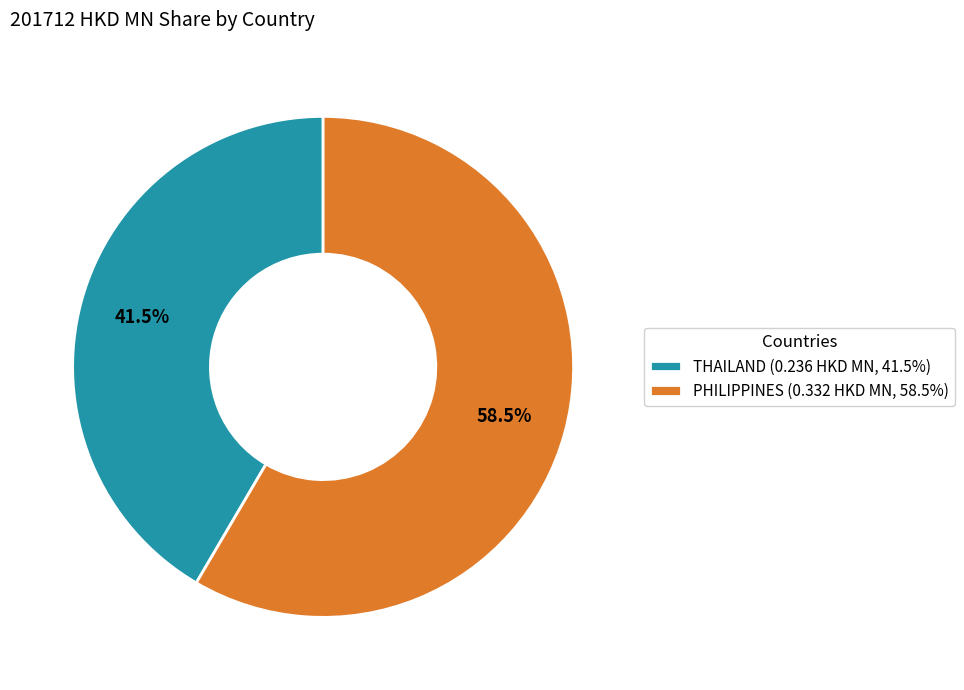

What percentage do PHILIPPINES (0.332 HKD MN, 58.5%) and THAILAND (0.236 HKD MN, 41.5%) together represent?

100.0%